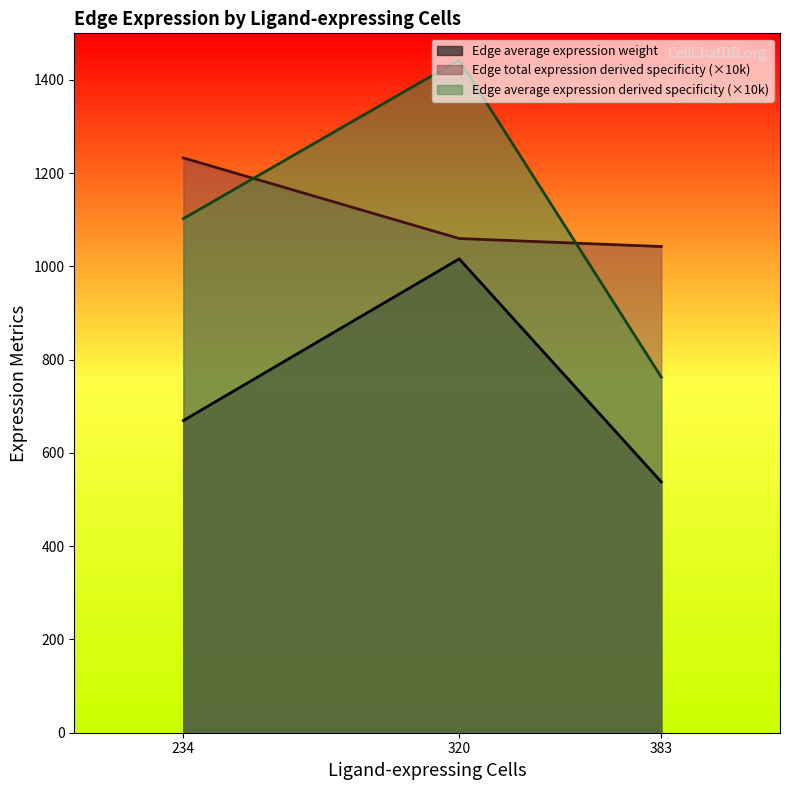

List the labels in order of Edge average expression weight value, smallest first.

383, 234, 320